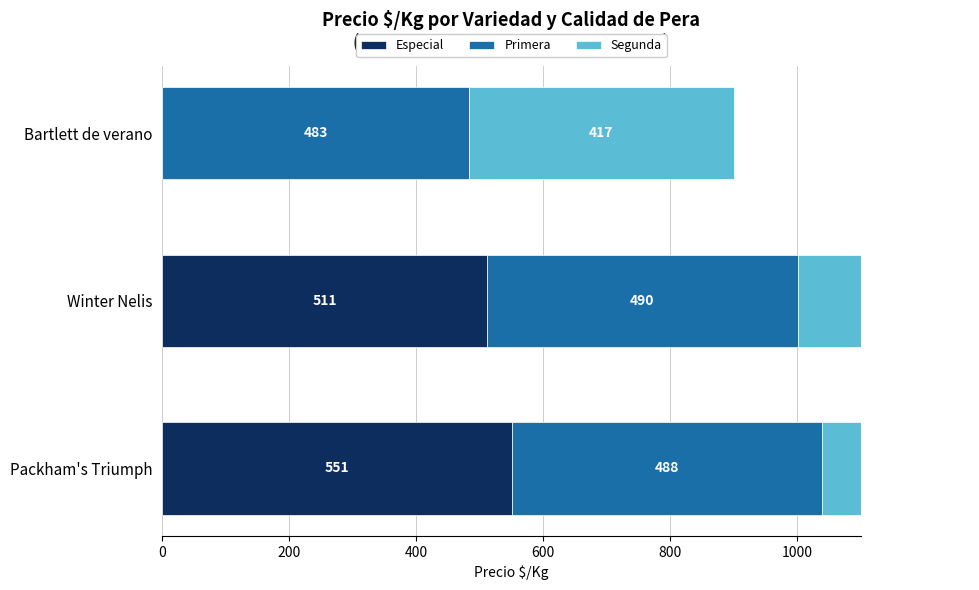

How many bars are there in total?

9